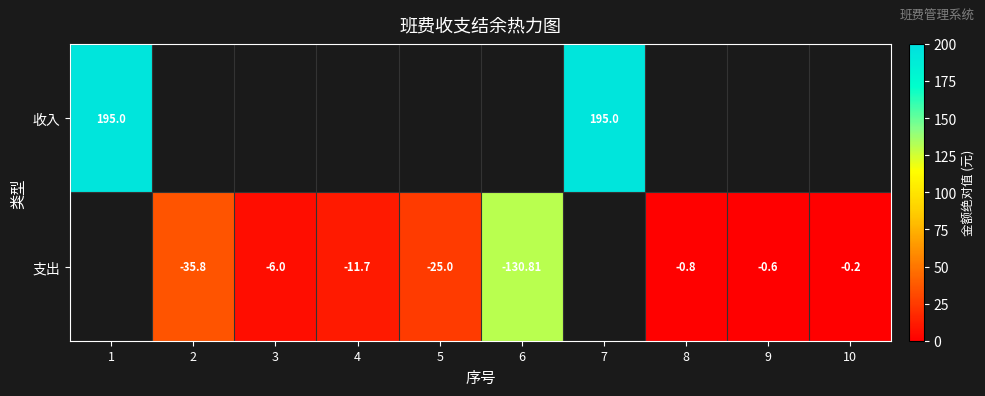

How many data points in 支出 are above 6?

4